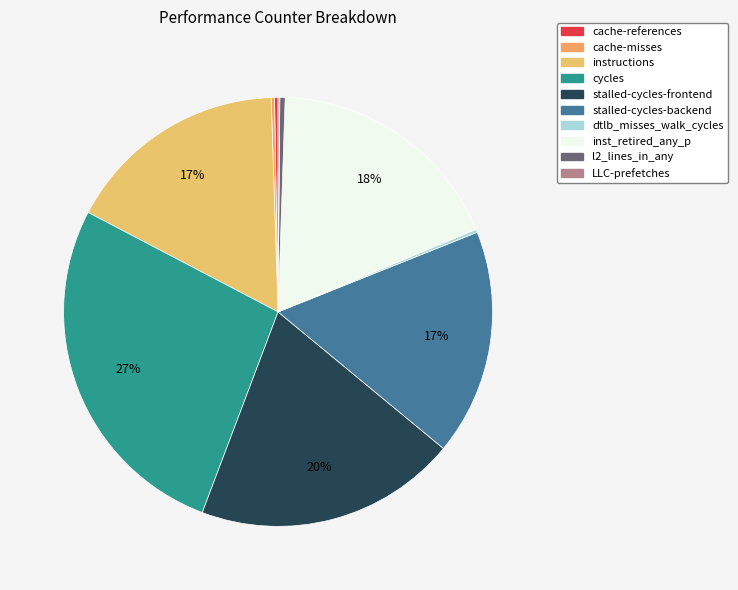

Rank the categories by value from lowest to highest.

LLC-prefetches, dtlb_misses_walk_cycles, cache-misses, cache-references, l2_lines_in_any, instructions, stalled-cycles-backend, inst_retired_any_p, stalled-cycles-frontend, cycles